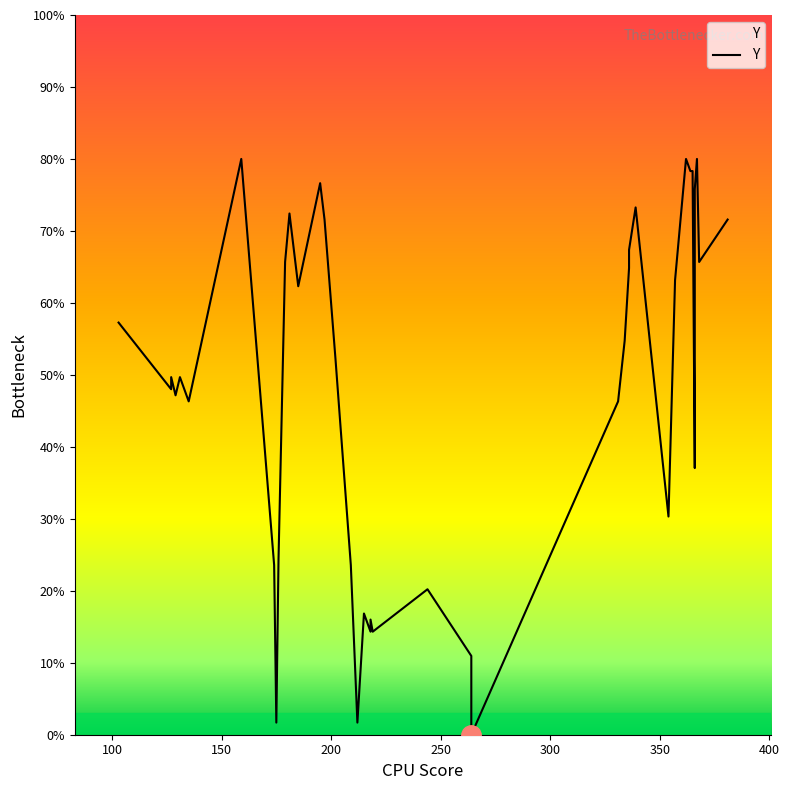

What is the label of the 37th point from the right?

200